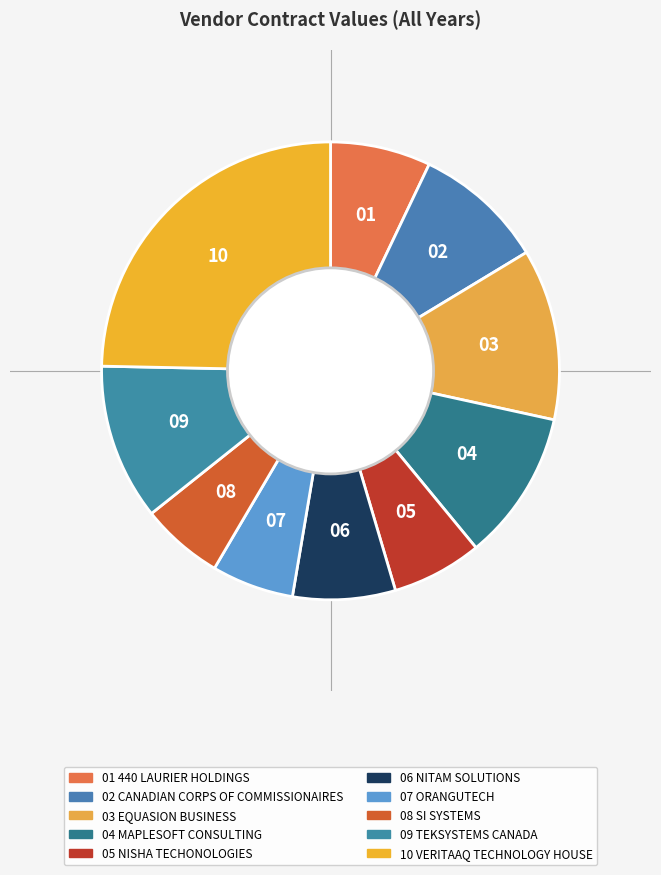

Is there any slice that represents more than half of the pie?

No